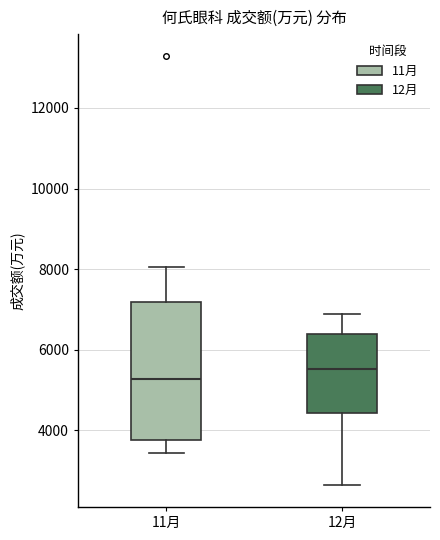

Reading left to right, transcribe this box plot: for each box, give where its median line is, the range the box spans, and where its two whiskers end, as read against the y-axis. The values are not printed on the chart, so give them approximately, as read against the axis.

11月: median 5200, box 3800 to 7200, whiskers 3400 to 8000
12月: median 5600, box 4400 to 6400, whiskers 2600 to 6800